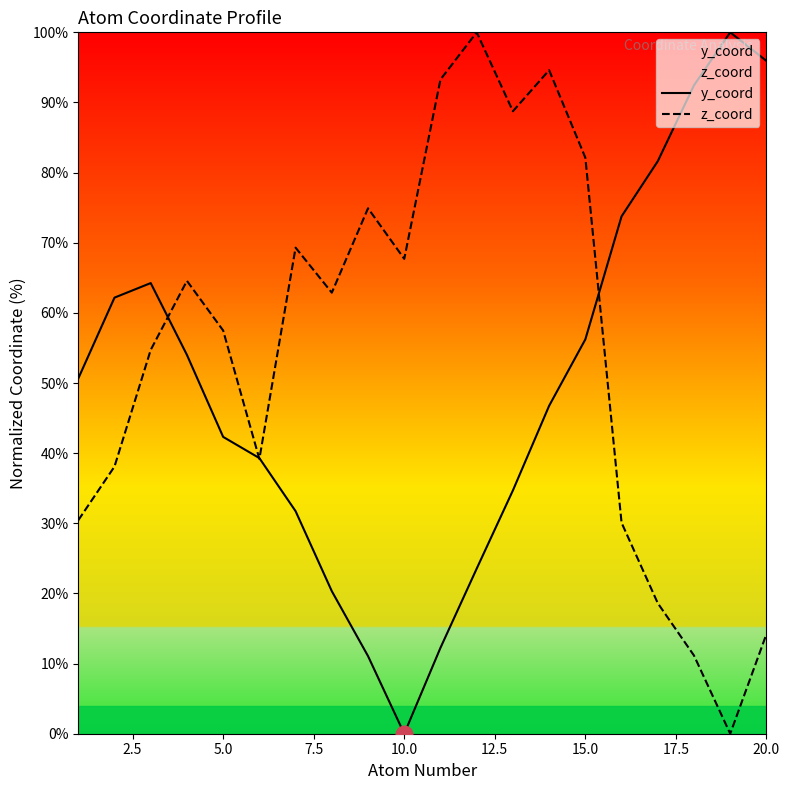

How many lines are shown in the chart?

2